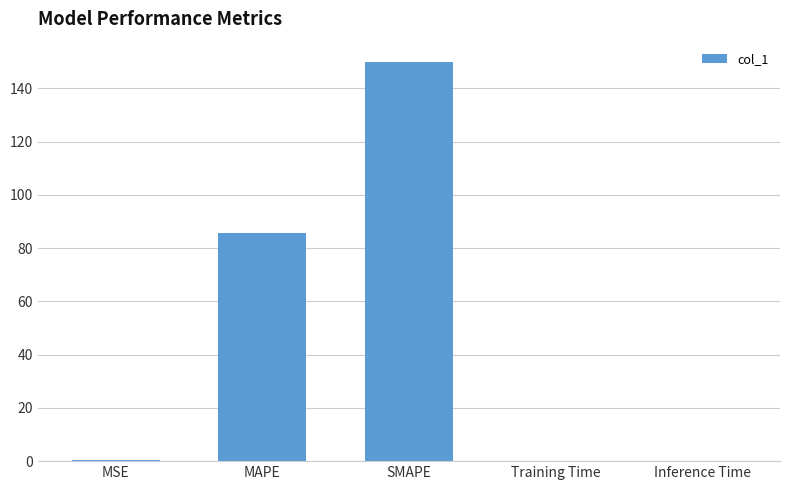

The value at SMAPE is 150.0. True or false?

True